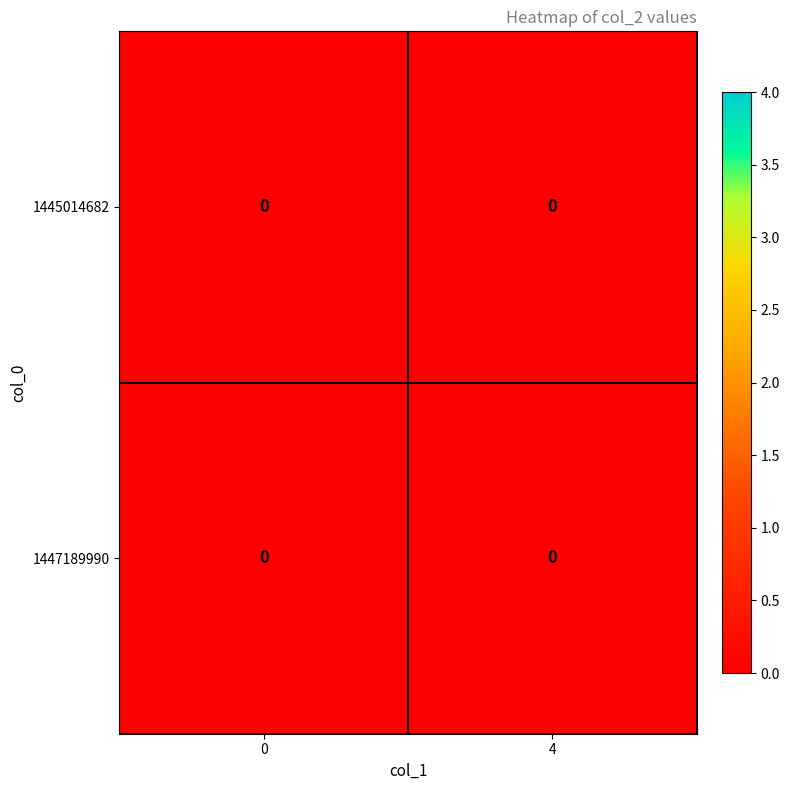

Where is 1445014682 nearest to the value 0?

col_1=0